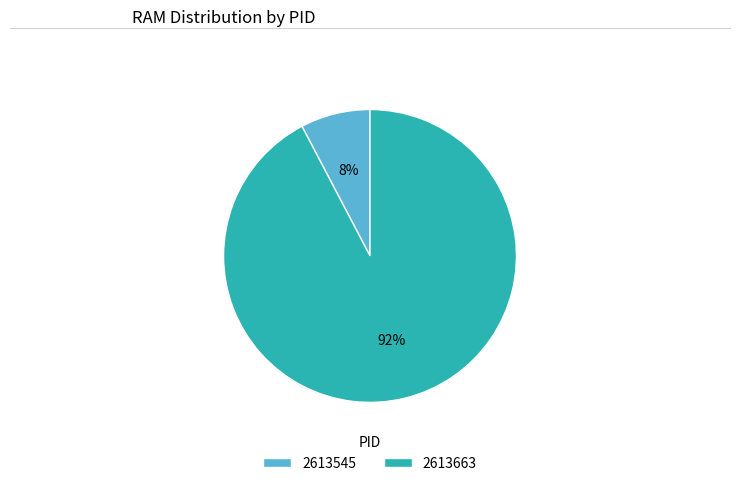

The 2613663 slice represents 83% of the pie. True or false?

False